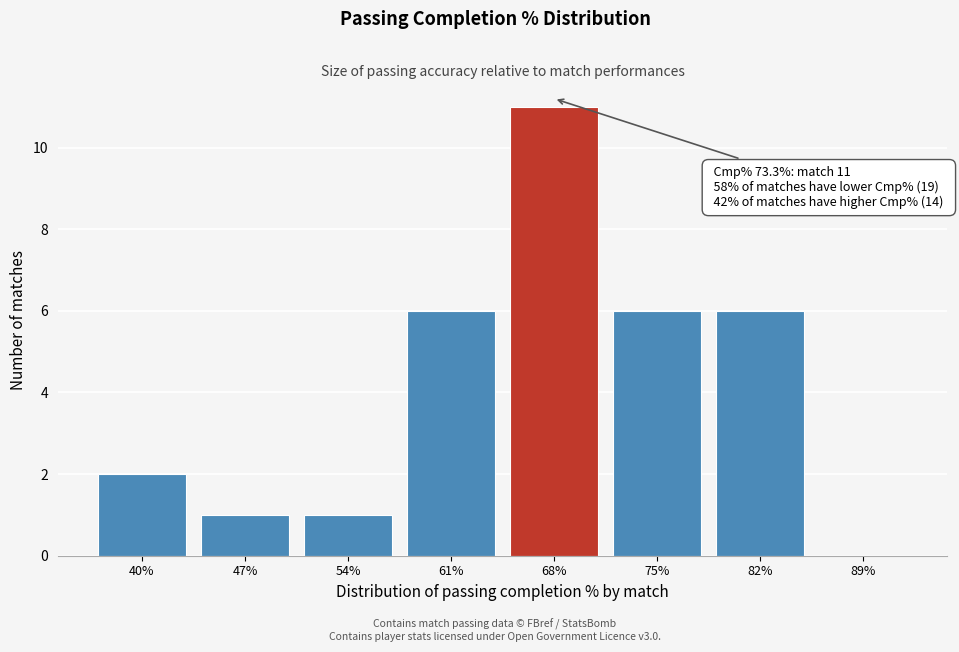

Reading left to right, extract all data points from this chart.

40%=2	47%=1	54%=1	61%=6	68%=11	75%=6	82%=6	89%=0